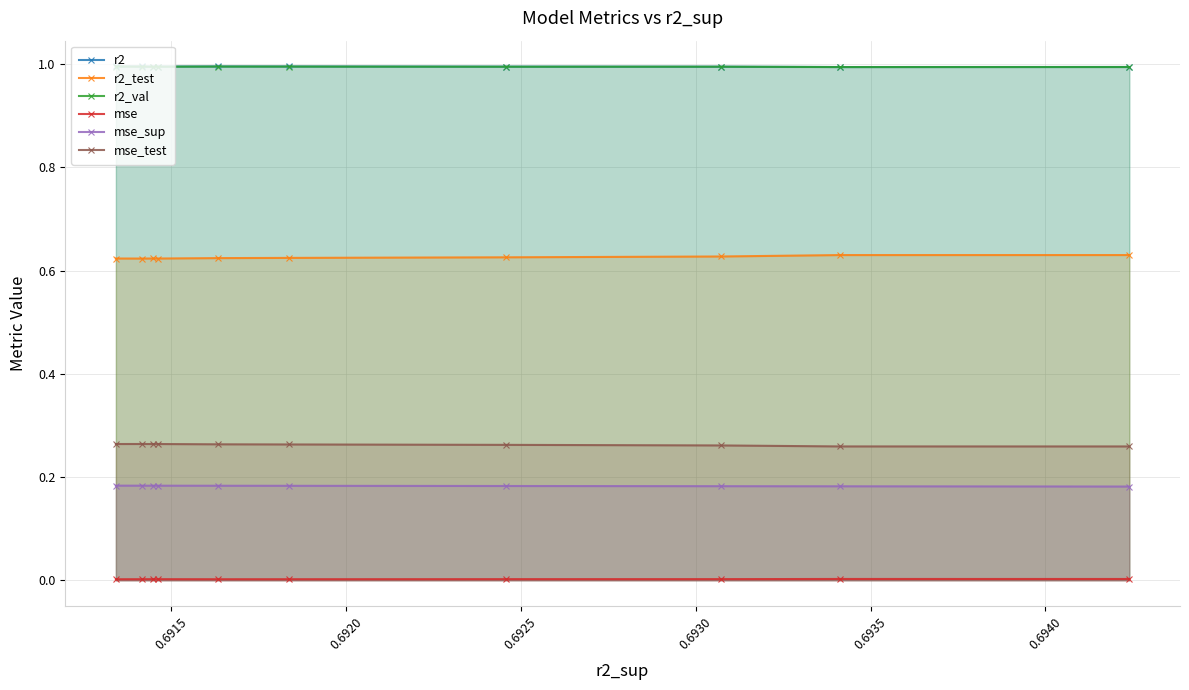

How many distinct data groups are displayed?

6